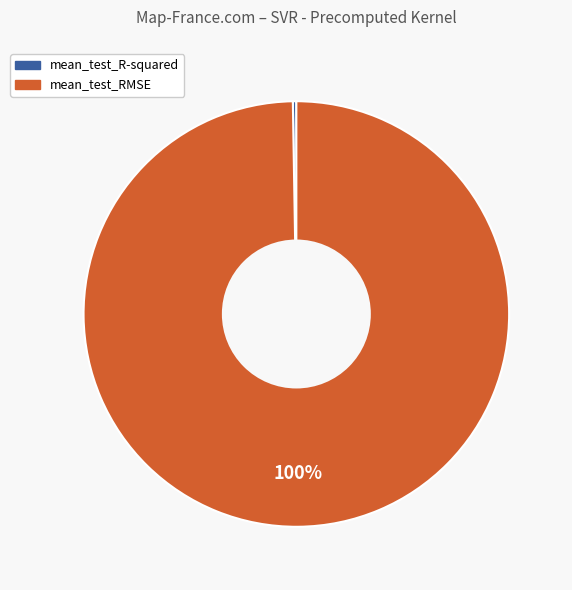

Does any single category account for the majority?

Yes